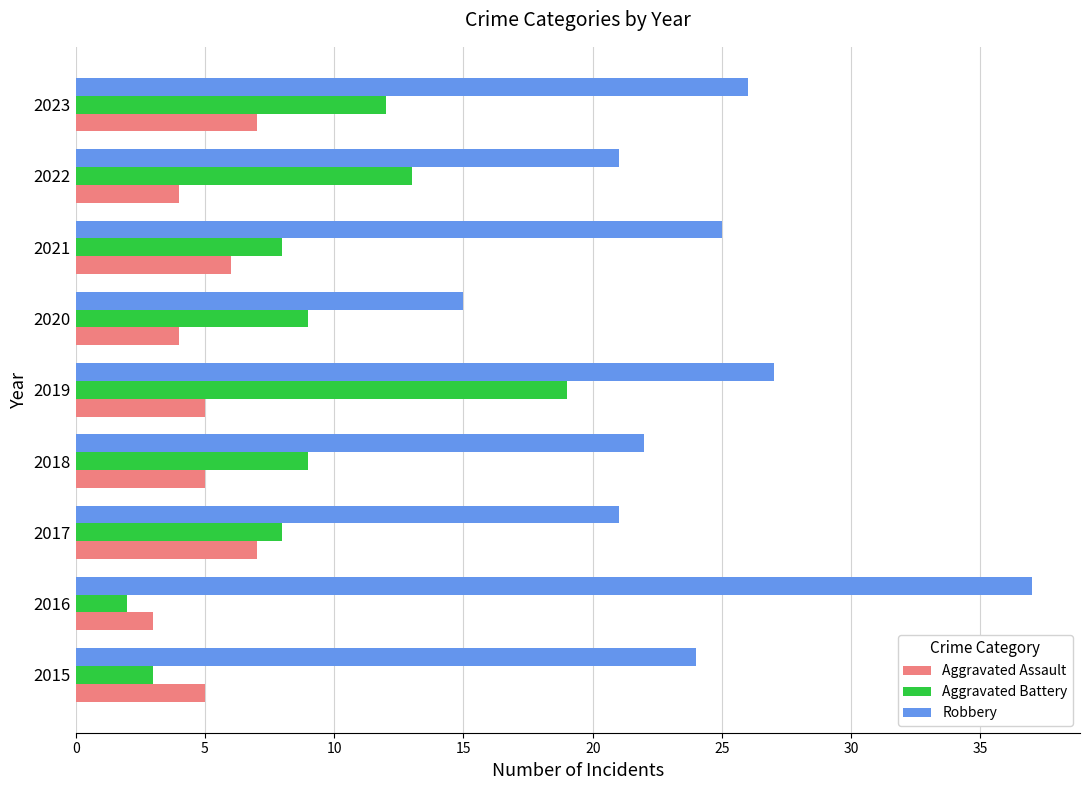

List the series in order of their overall mean, lowest first.

Aggravated Assault, Aggravated Battery, Robbery